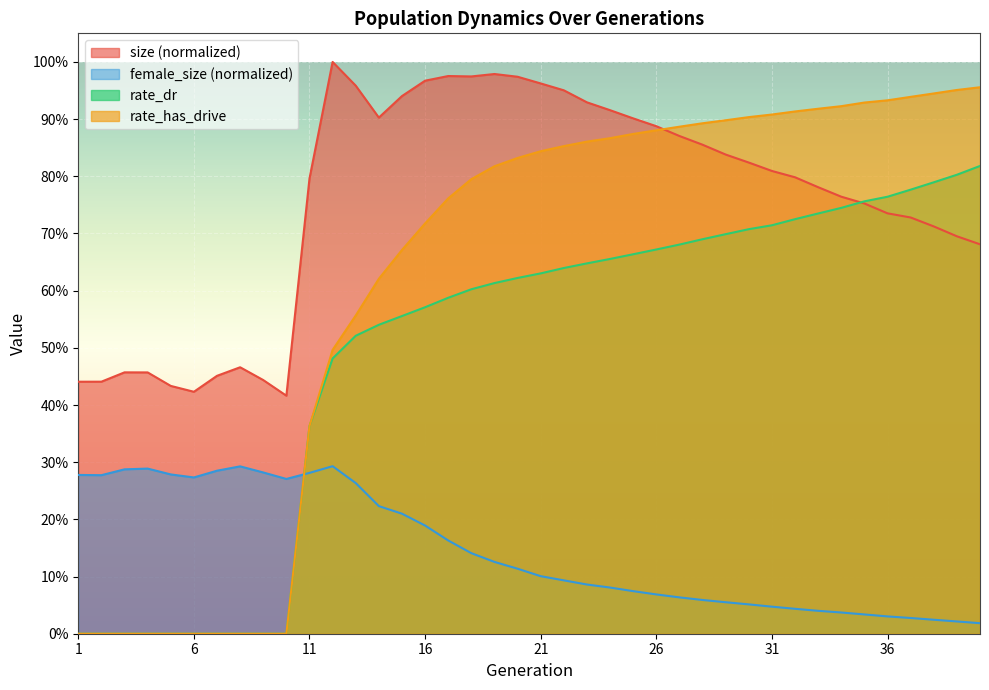

What is the difference between the maximum and minimum values in the size series?

0.6